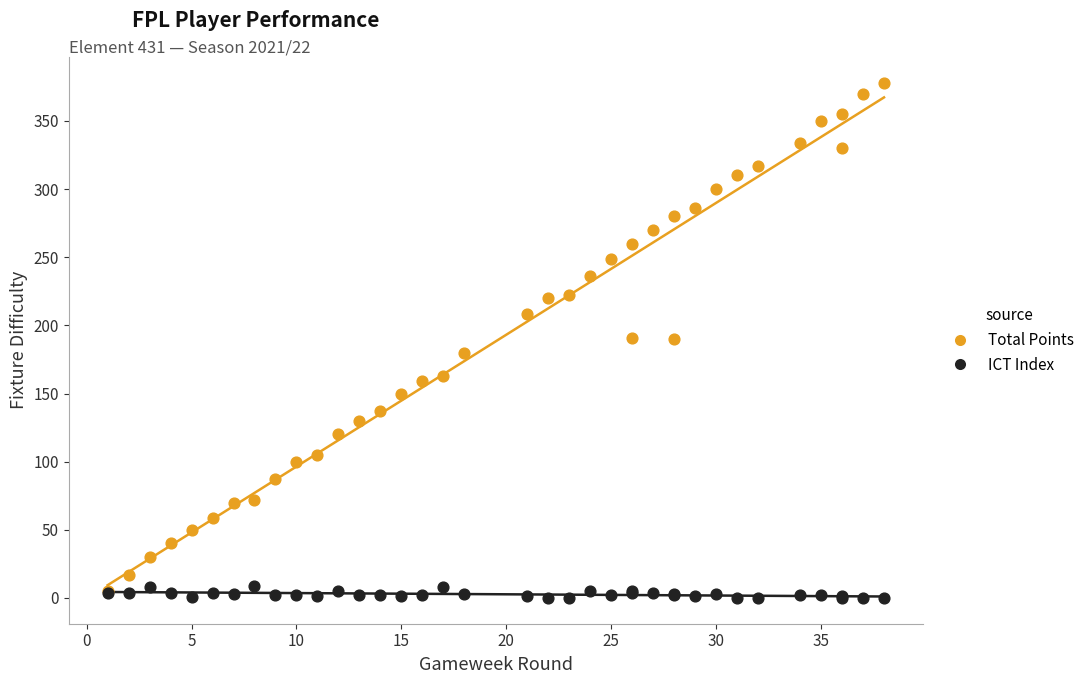

Which series contains the highest Y value?

Total Points